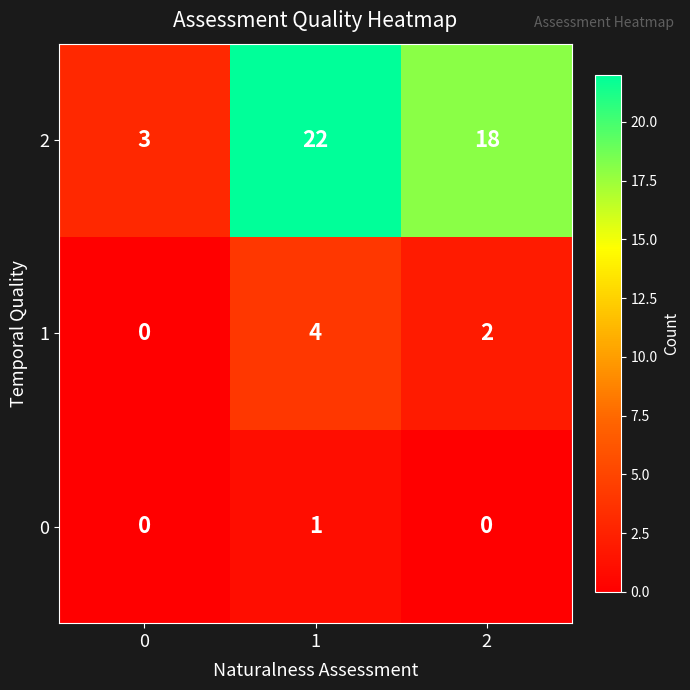

The 1 series shows 0 at 0. True or false?

True